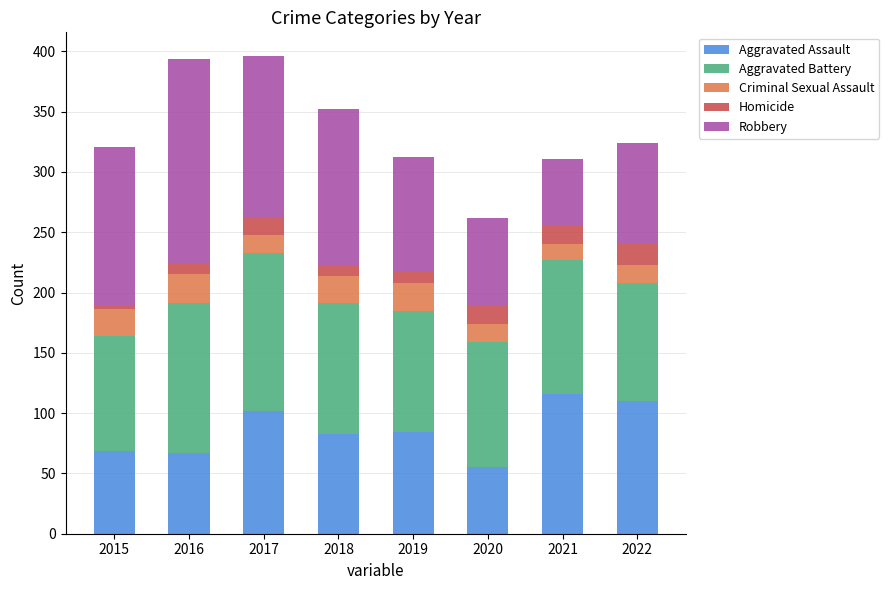

The Aggravated Assault series shows 84 at 2019. True or false?

True